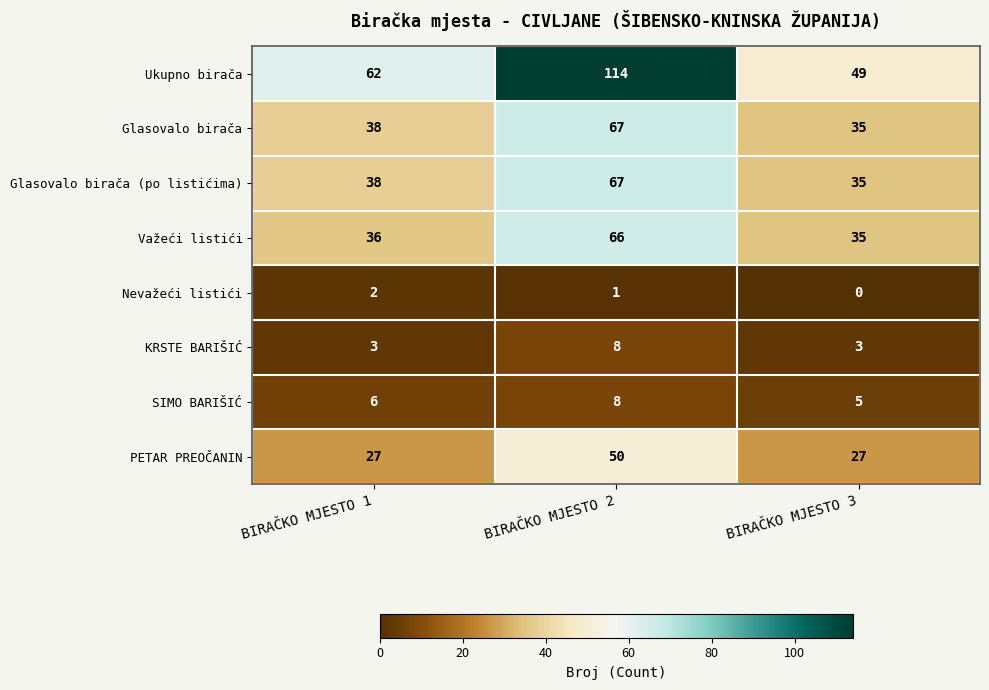

Where is Glasovalo birača nearest to the value 51?

BIRAČKO MJESTO 1